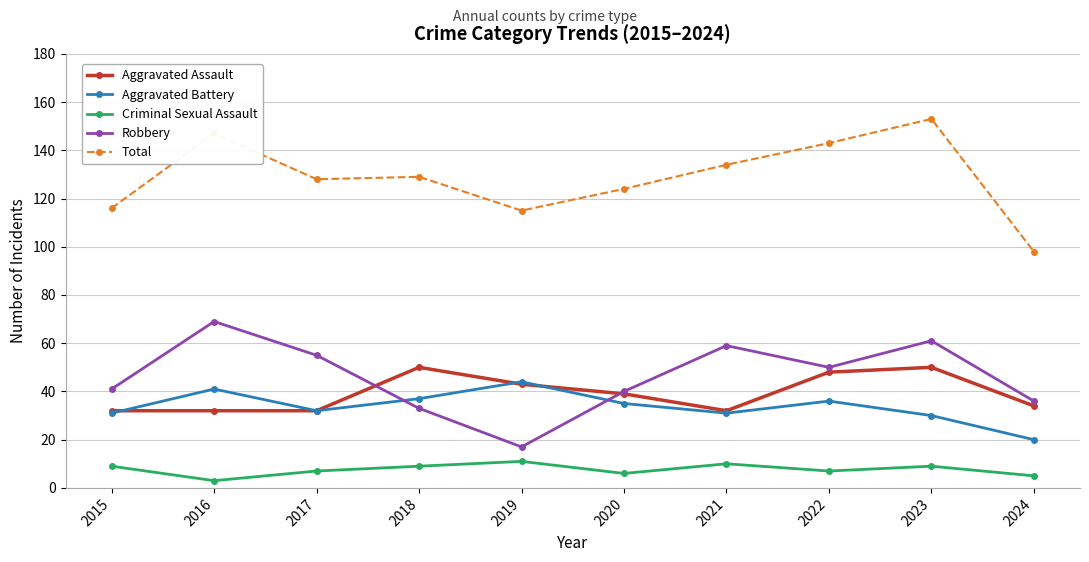

At which category does Robbery reach its first local valley?

2019